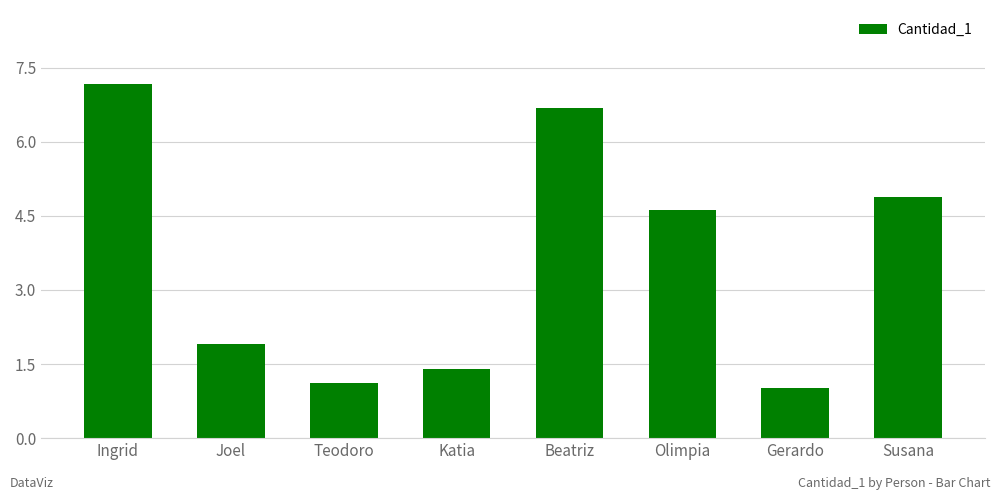

Reading left to right, list all the values displayed in this chart.

7.2	1.9	1.1	1.4	6.7	4.6	1.0	4.9